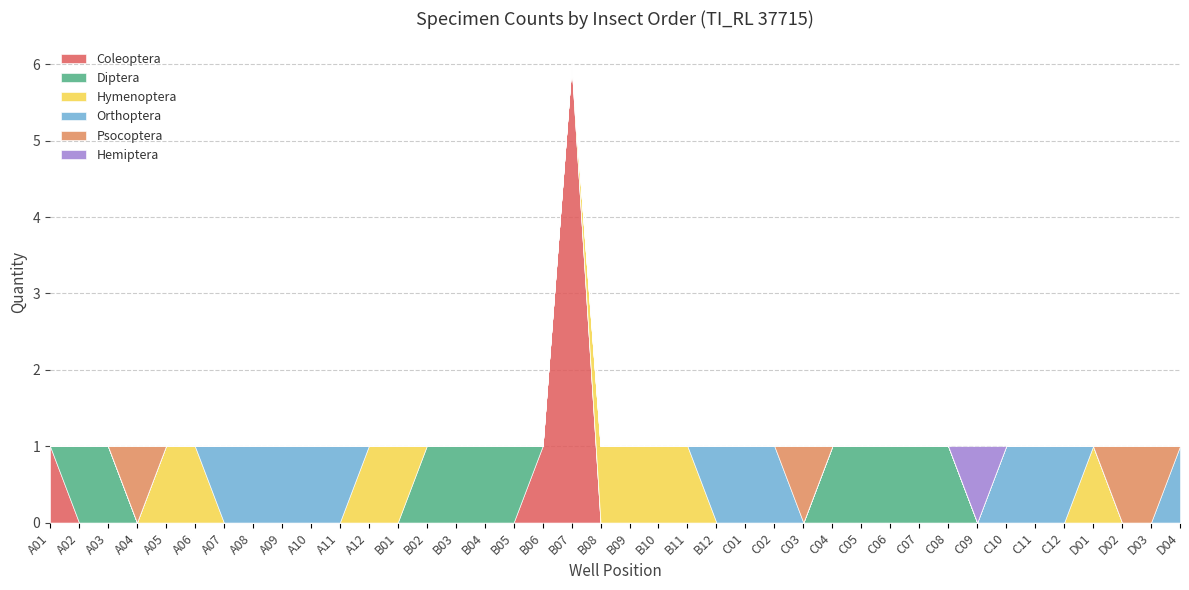

What is the greatest value displayed?

6